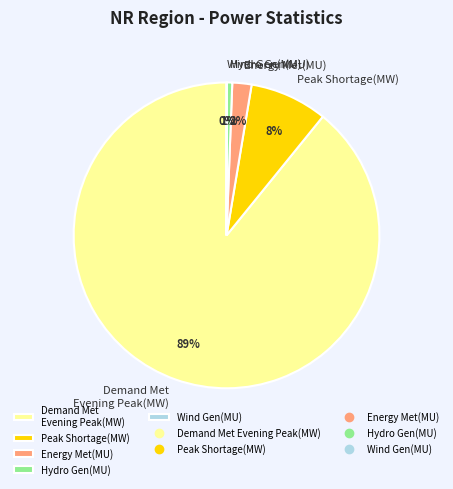

To the nearest percent, what is the average slice percentage?

20%